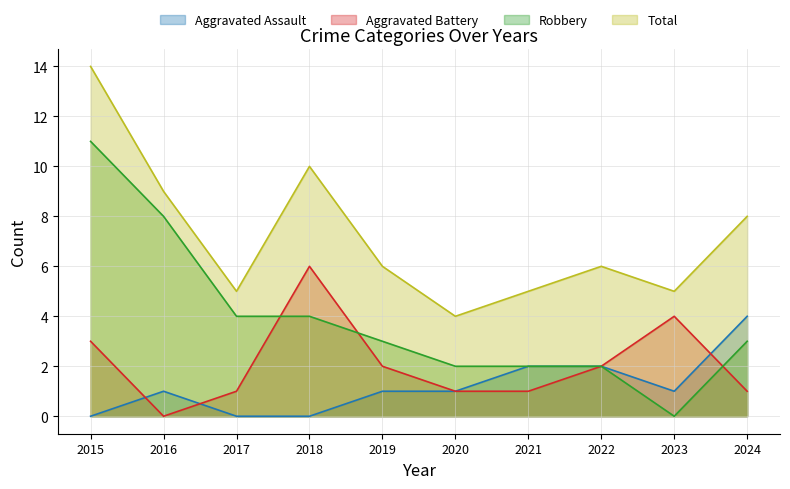

Is the value of Aggravated Battery at 2015 greater than the value of Aggravated Assault at 2021?

Yes